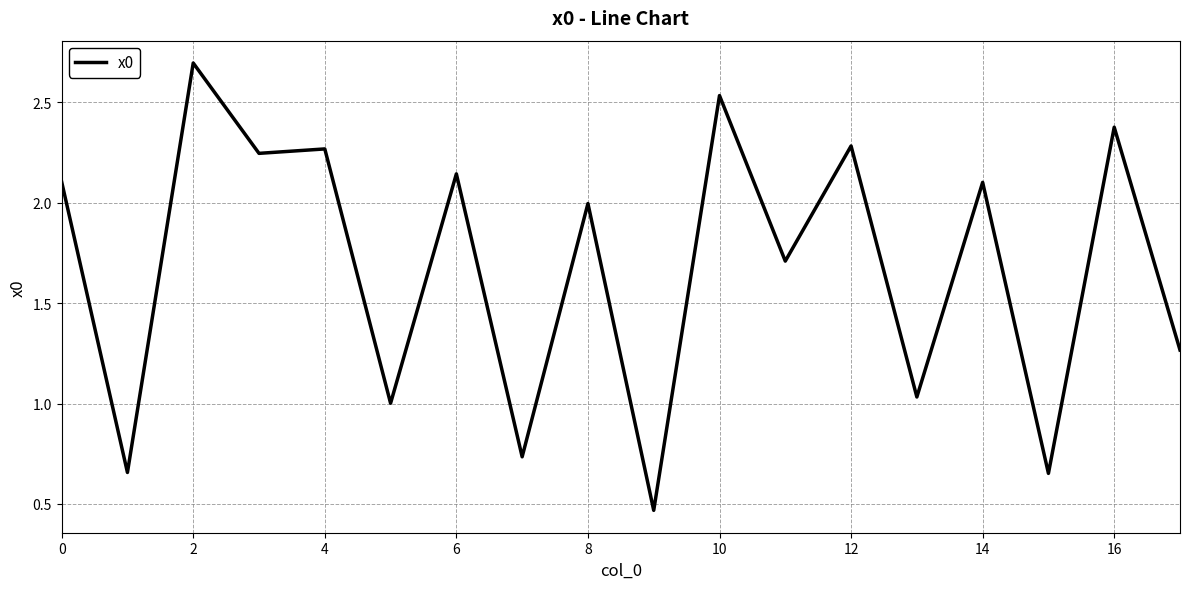

What is the greatest value displayed?

2.7